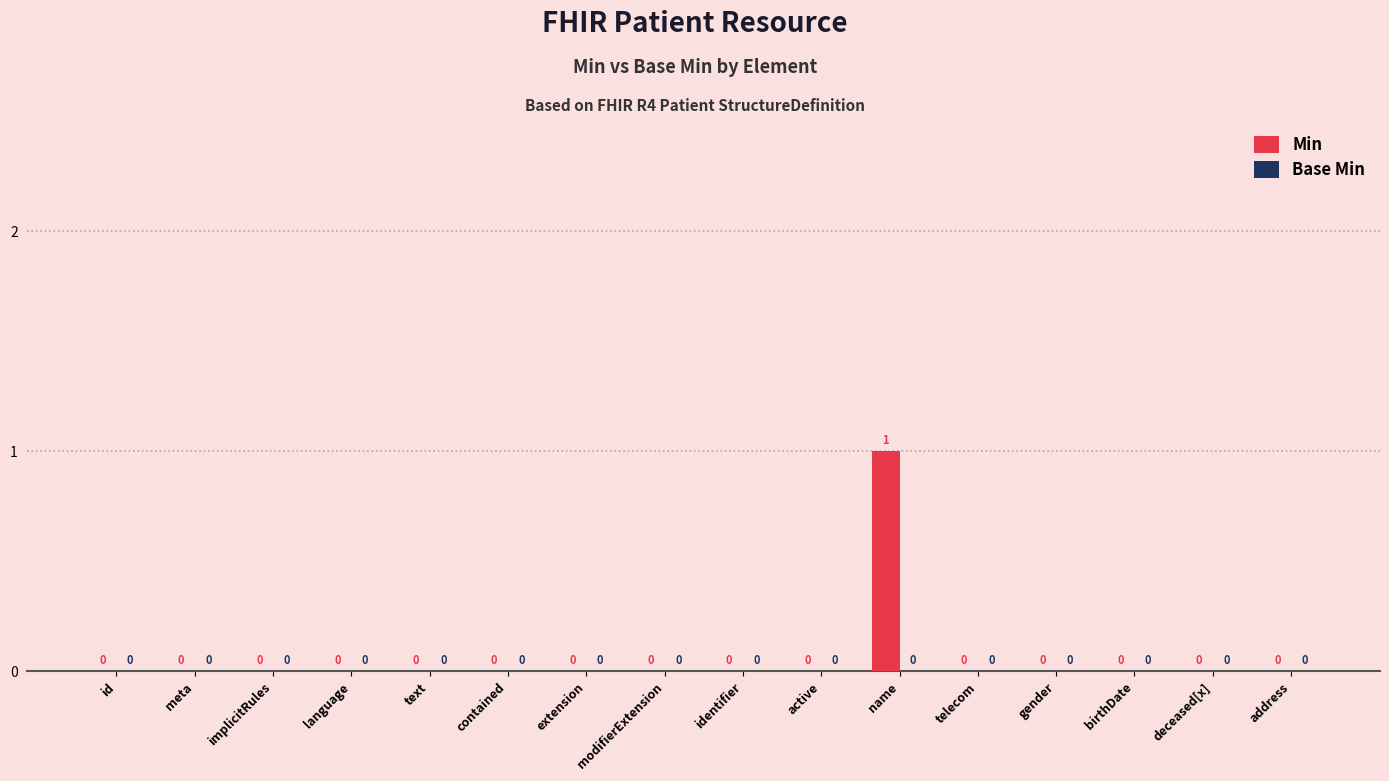

The value at language is 1. True or false?

False